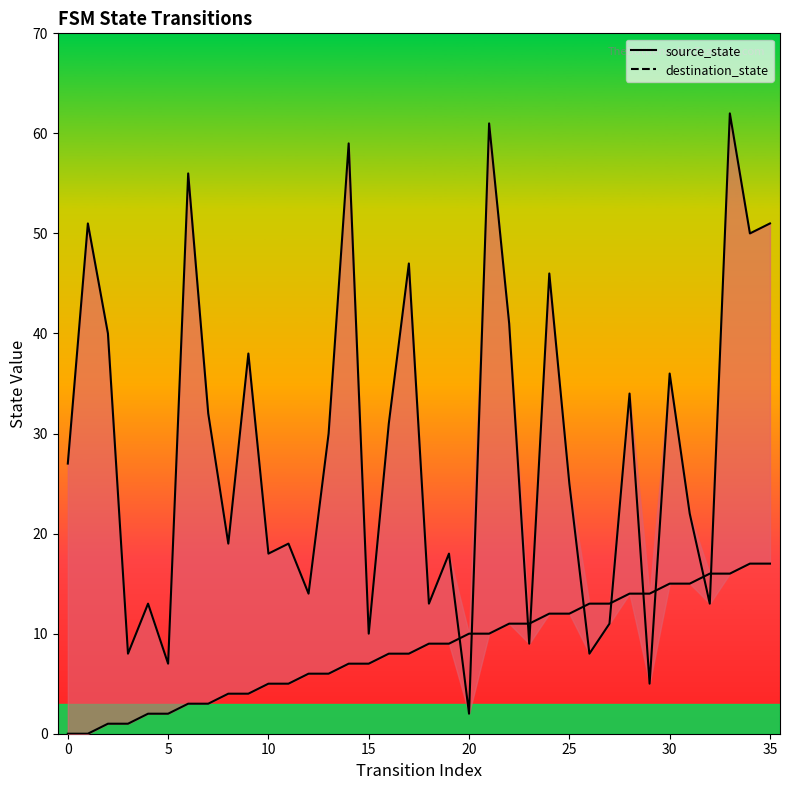

At which category is the sum across all series the highest?

33